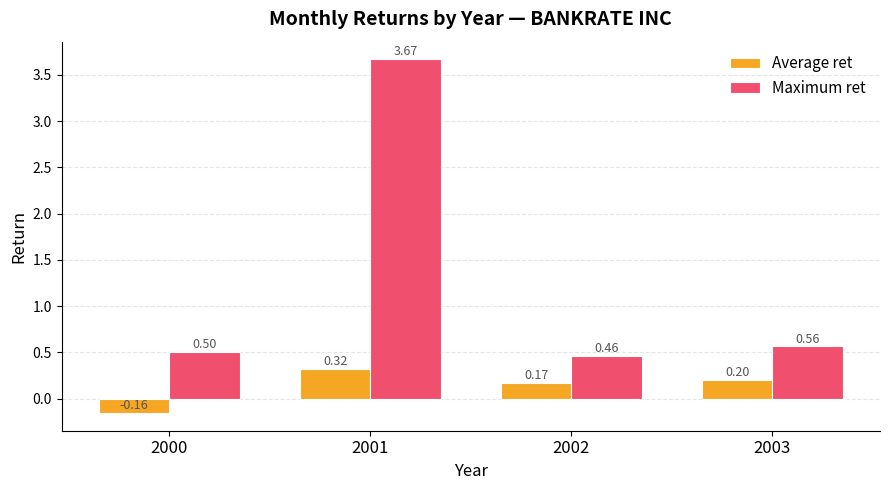

Rank the categories by Average ret value from highest to lowest.

2001, 2003, 2002, 2000